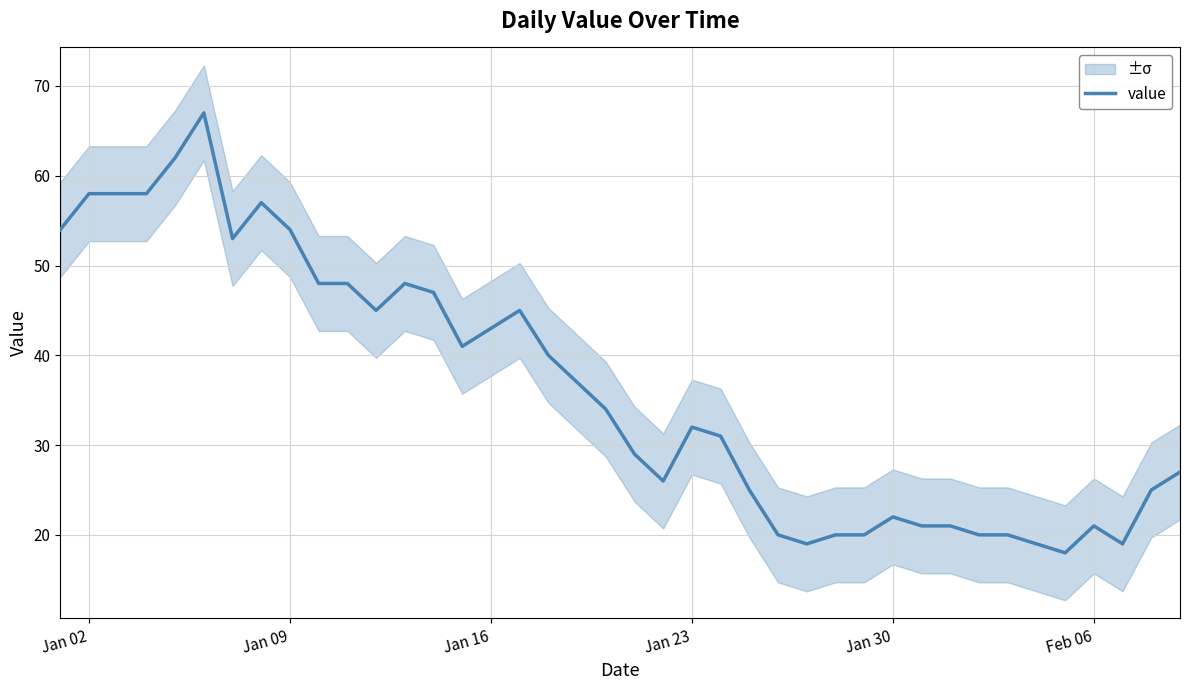

What is the minimum value for value?

18